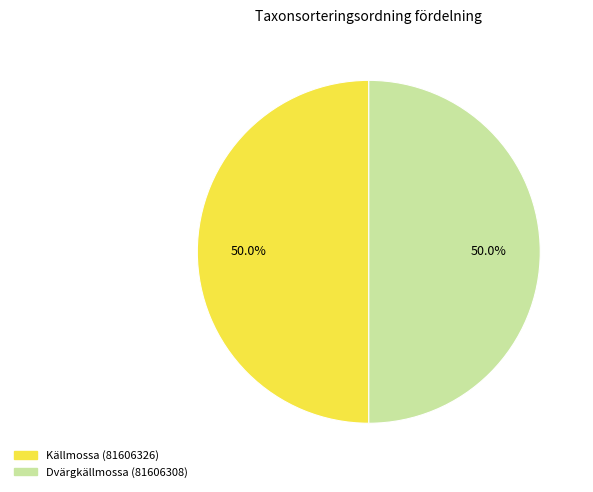

What is the ratio of the value at Källmossa (81606326) to the value at Dvärgkällmossa (81606308)?

1.0